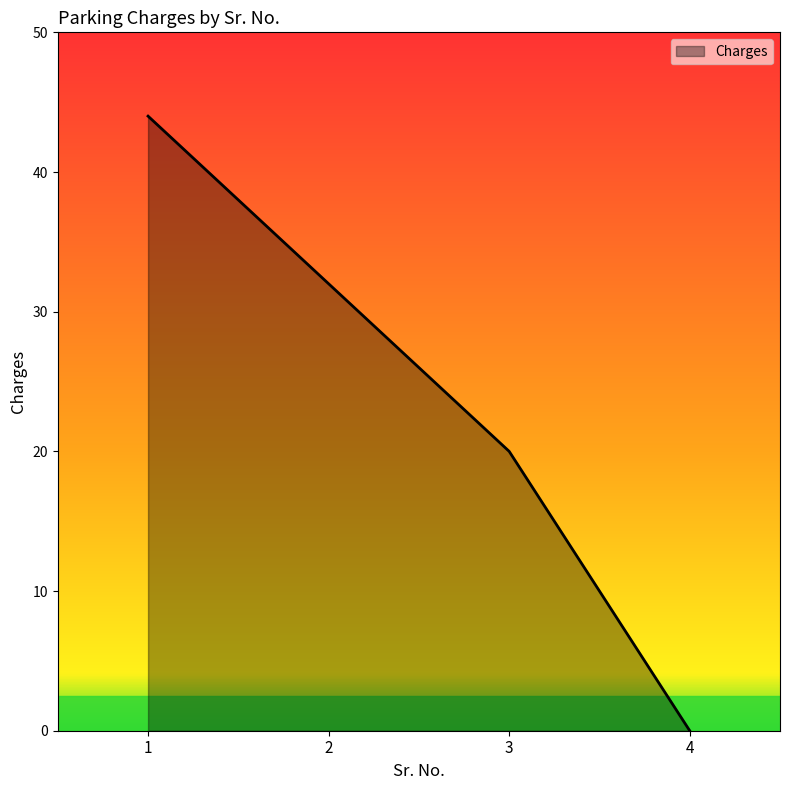

List the labels in order of value, smallest first.

4, 3, 2, 1